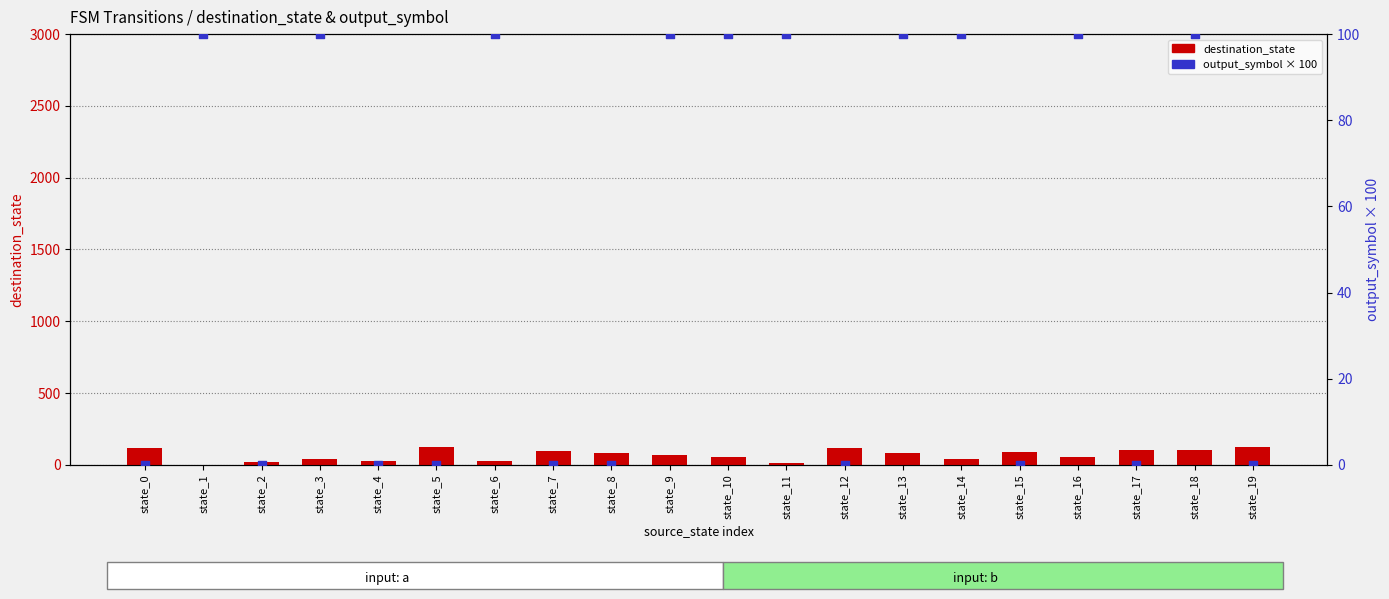

Is the value of count at state_15 greater than the value of output_symbol (scaled) at state_6?

No